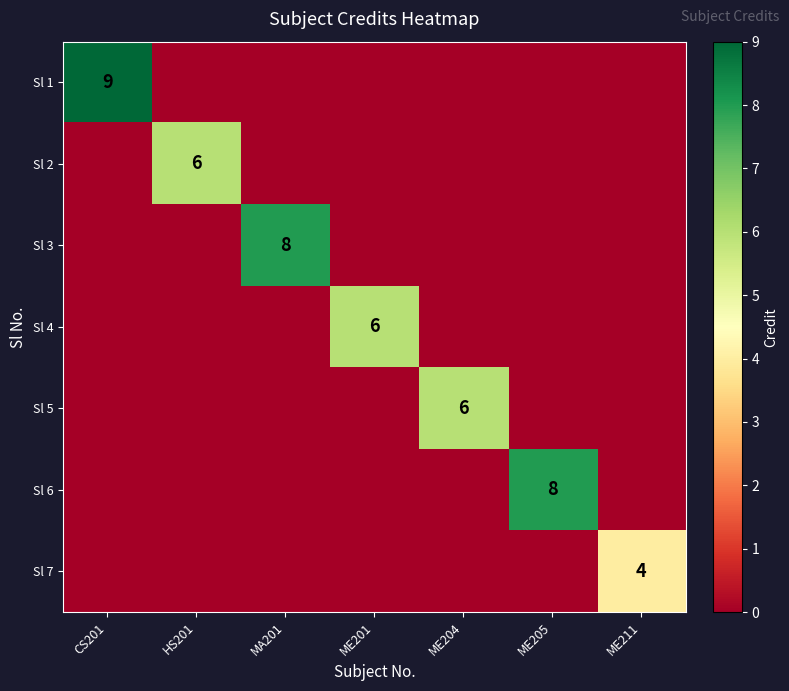

The value of Sl 1 at CS201 is 5. True or false?

False